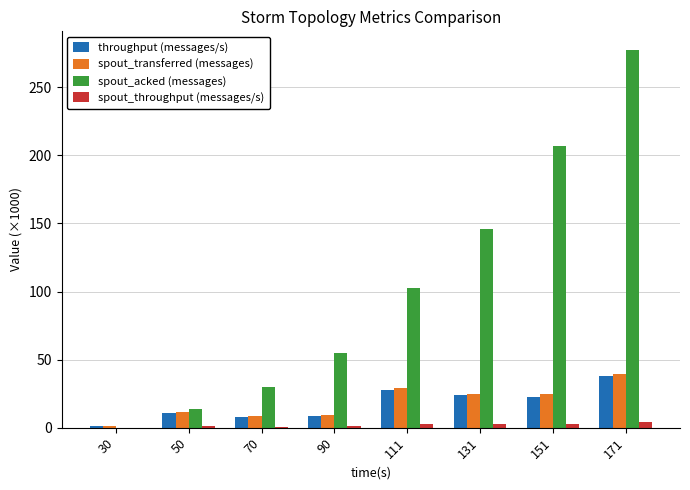

At which label does spout_acked (messages) reach its peak?

171